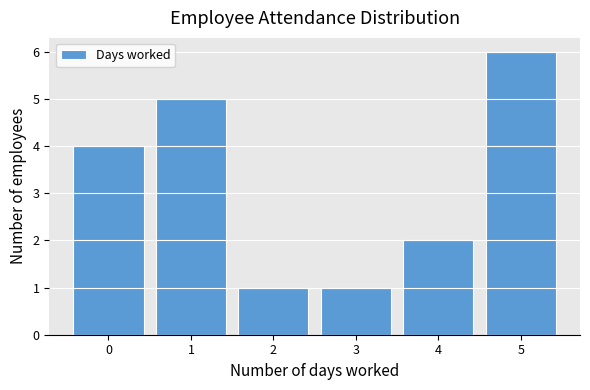

Reading left to right, what are all the values shown in this chart?

0=4	1=5	2=1	3=1	4=2	5=6